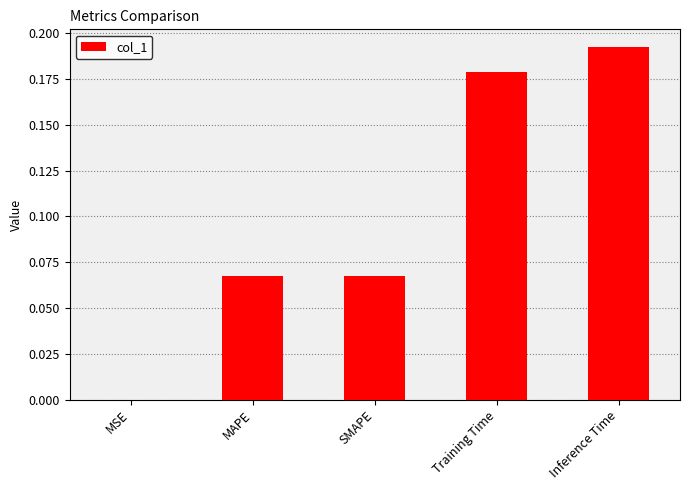

At which label is the value closest to 0?

MSE